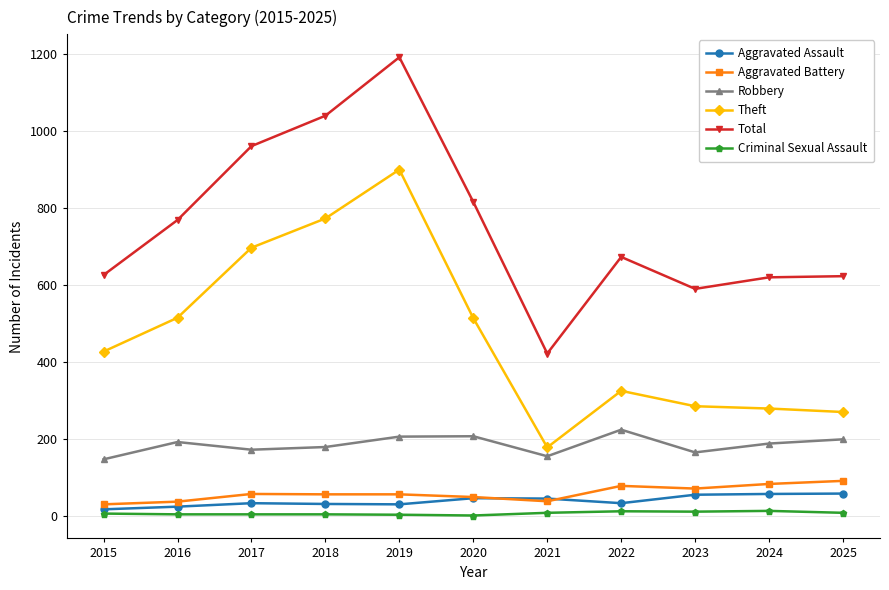

Rank the series by their maximum value, from lowest to highest.

Criminal Sexual Assault, Aggravated Assault, Aggravated Battery, Robbery, Theft, Total